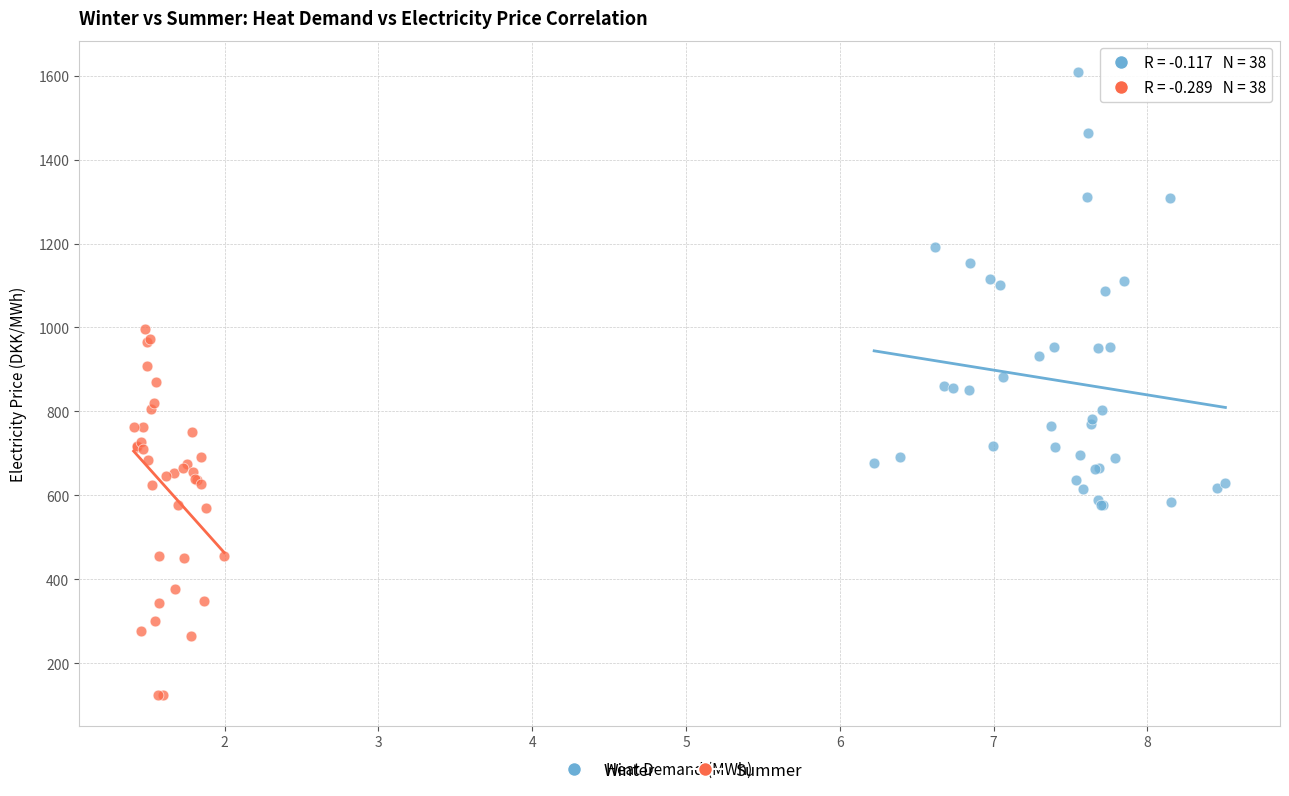

Which series reaches the minimum Y coordinate?

Summer